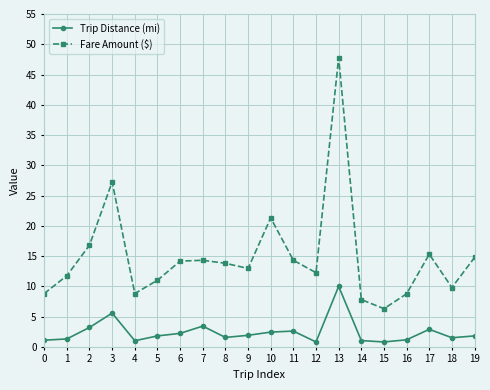

Which category has the highest value in the Trip Distance (mi) series?

13